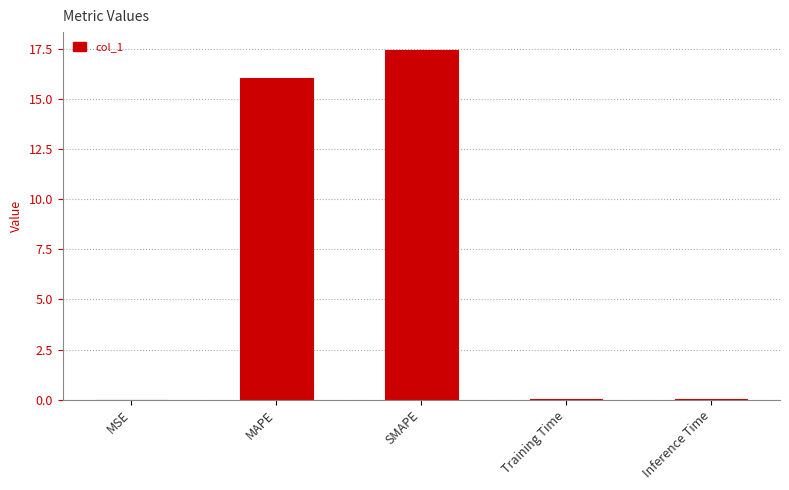

The chart shows a value of 29.4 at SMAPE. True or false?

False